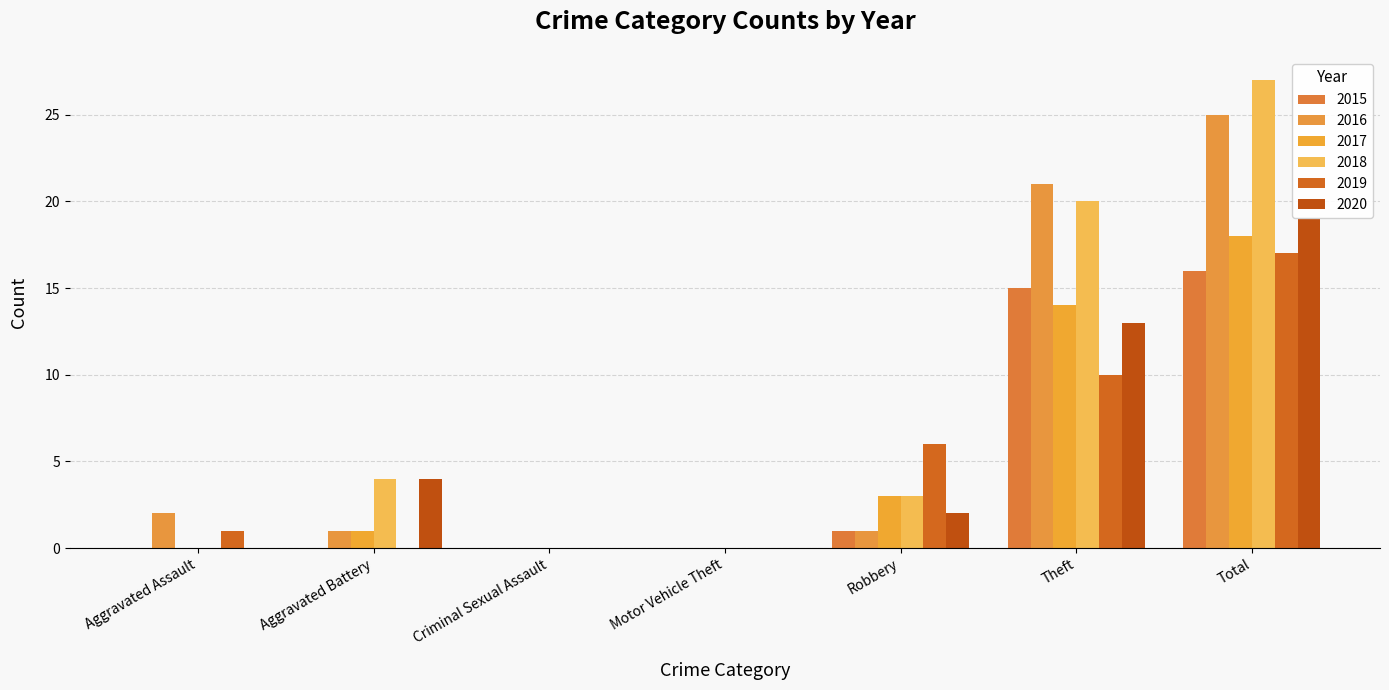

How many groups of bars are there?

7